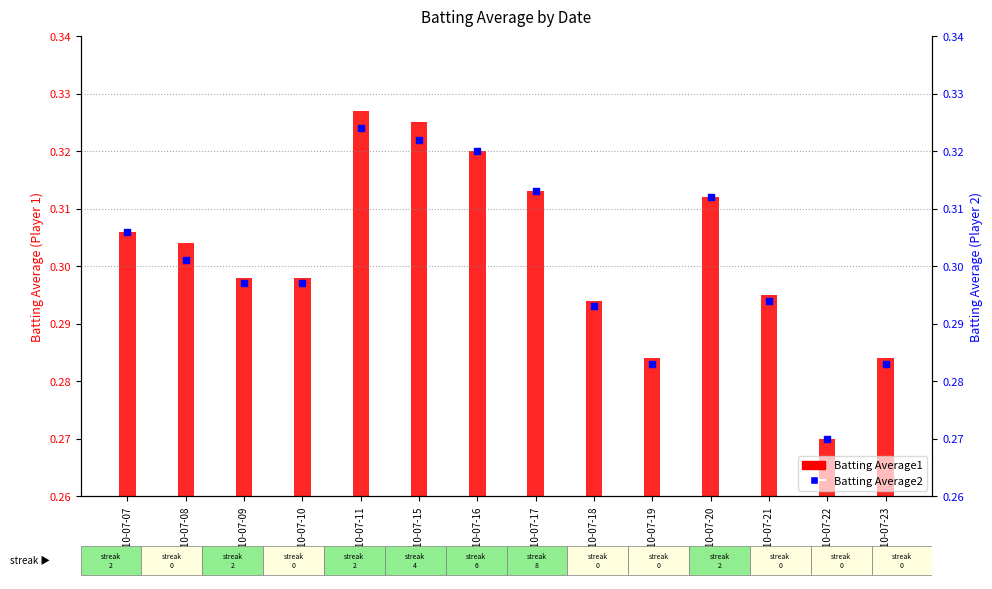

Which series contains the highest Y value?

Batting Average1